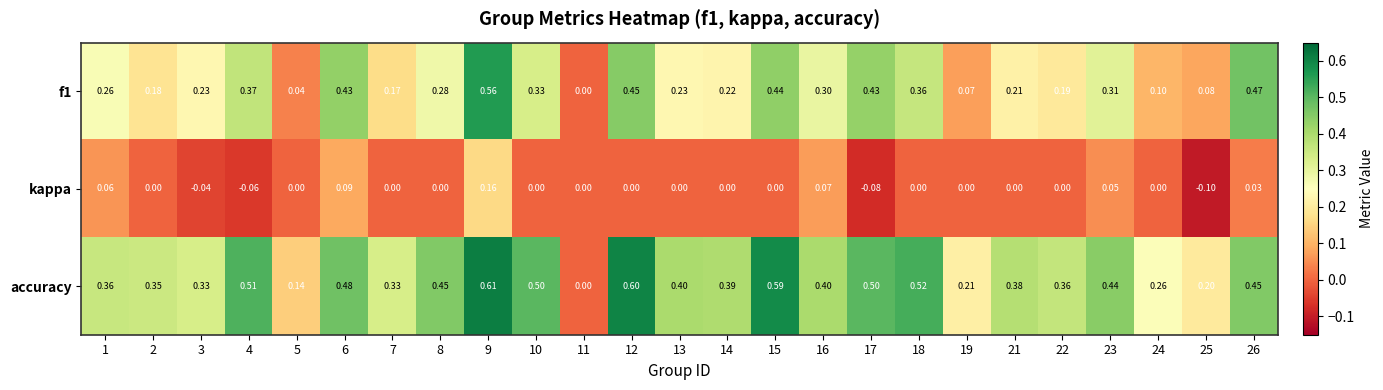

List the series in order of their overall mean, lowest first.

kappa, f1, accuracy